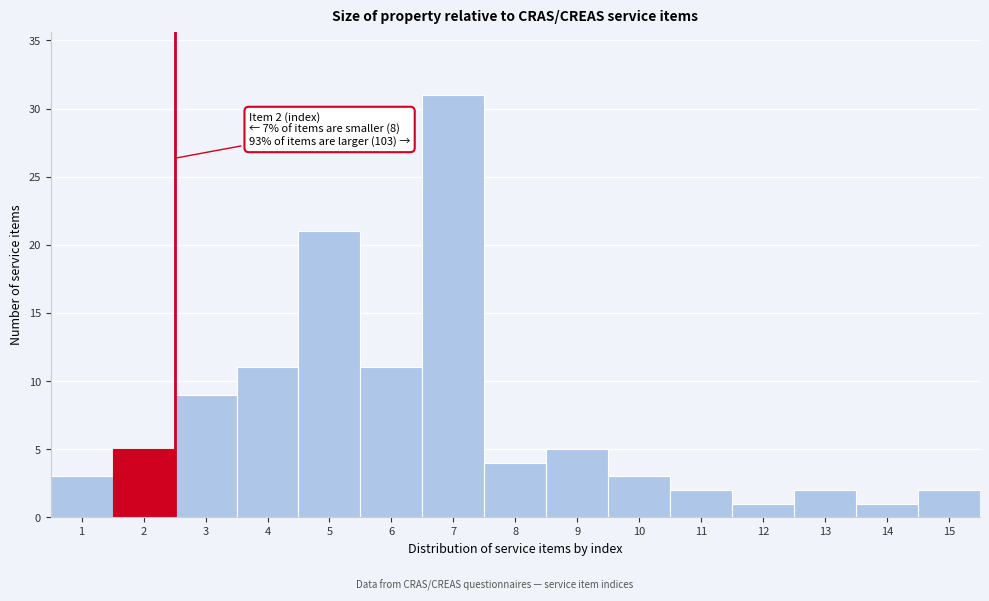

Reading right to left, extract all data points from this chart.

2	1	2	1	2	3	5	4	31	11	21	11	9	5	3